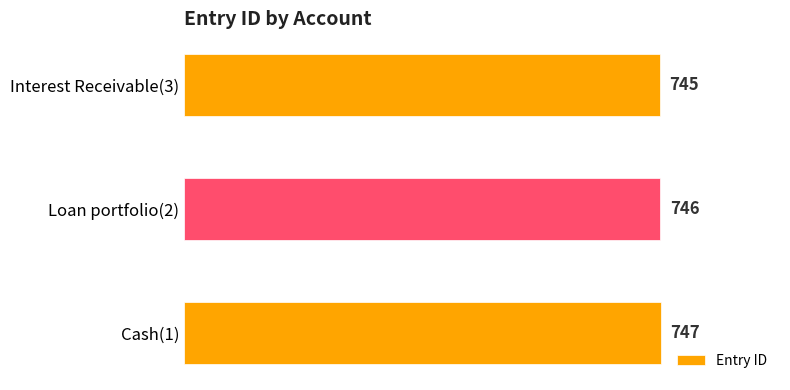

What is the change in value from Loan portfolio(2) to Cash(1)?

+1